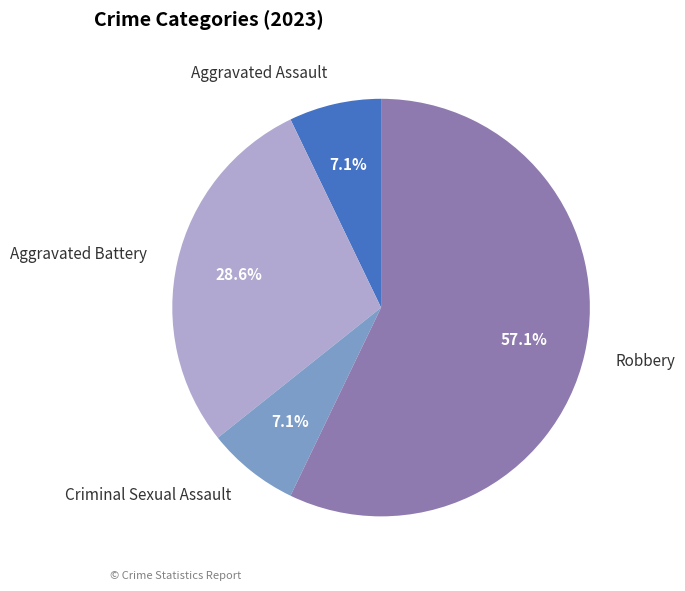

What is the majority slice?

Robbery